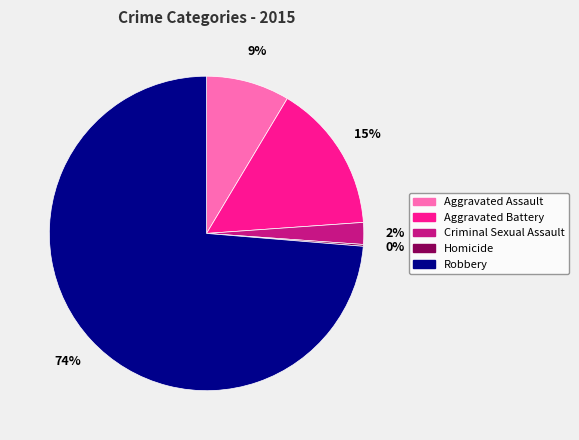

To the nearest percent, what is the difference between the largest and smallest slice percentages?

74%